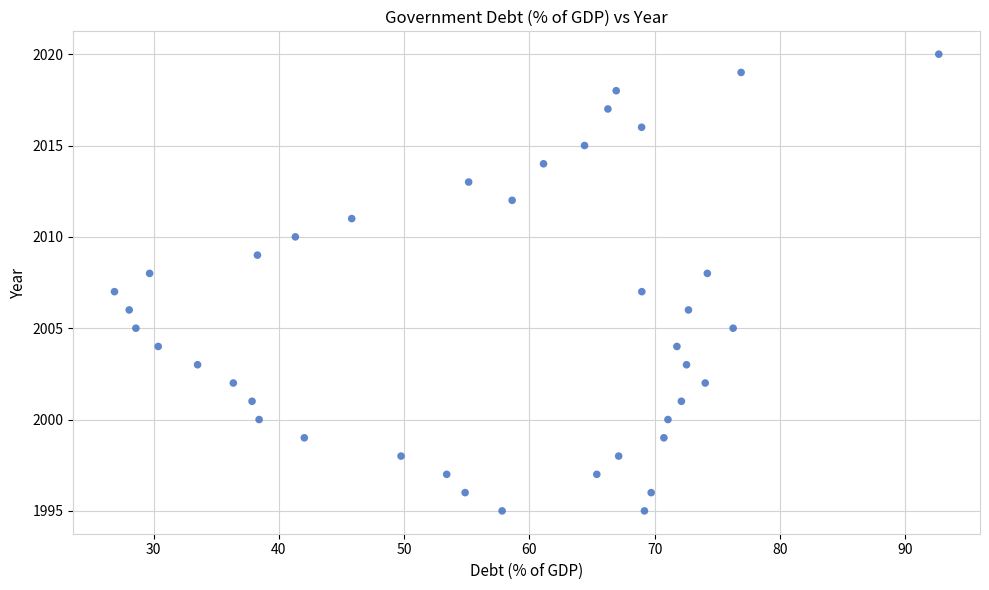

How many data points are displayed?

40